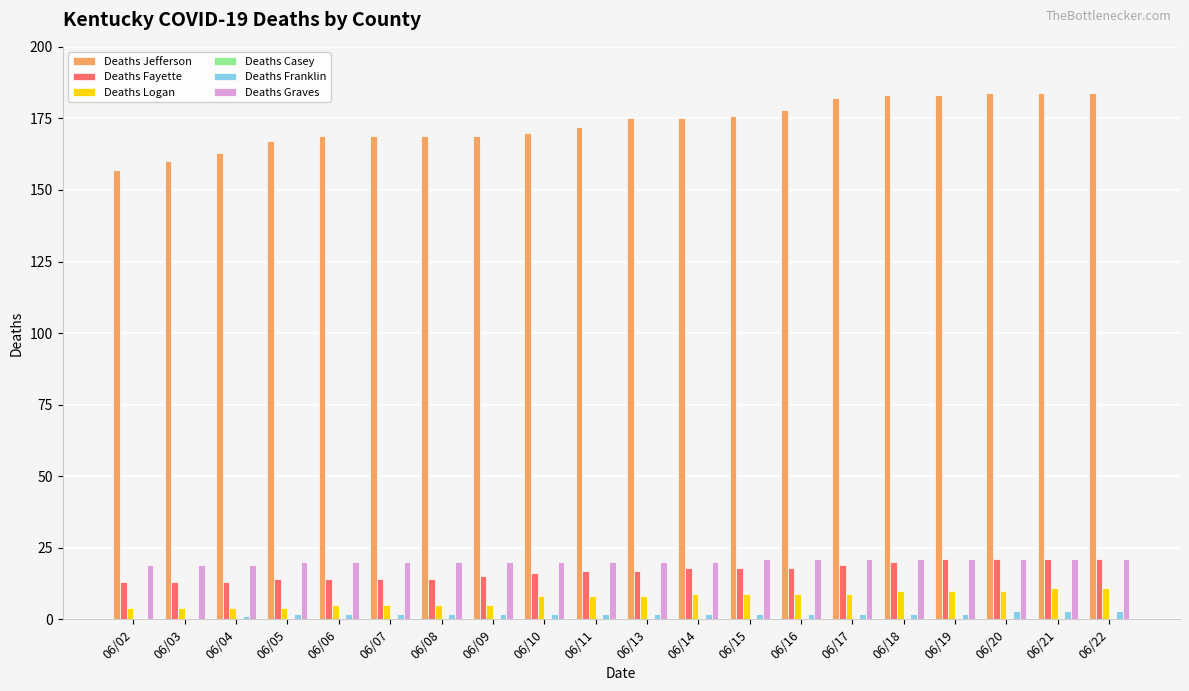

Does the chart contain stacked bars?

No